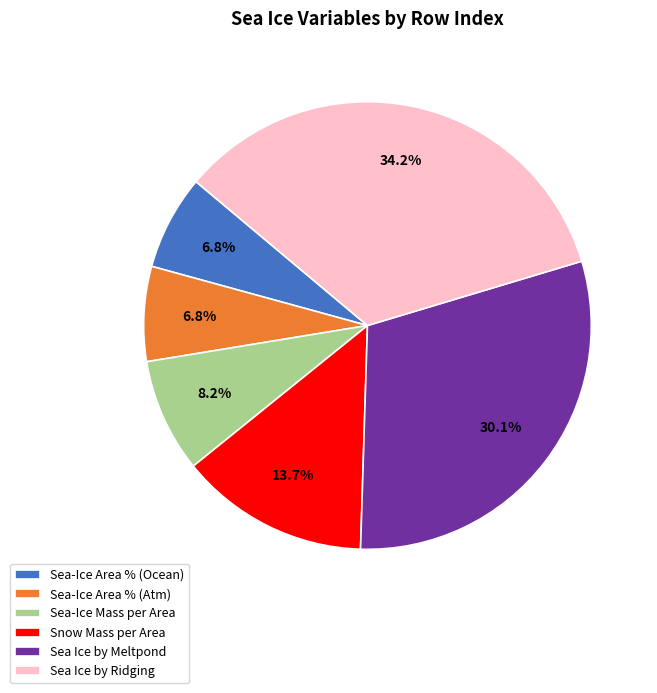

Does any single category account for the majority?

No